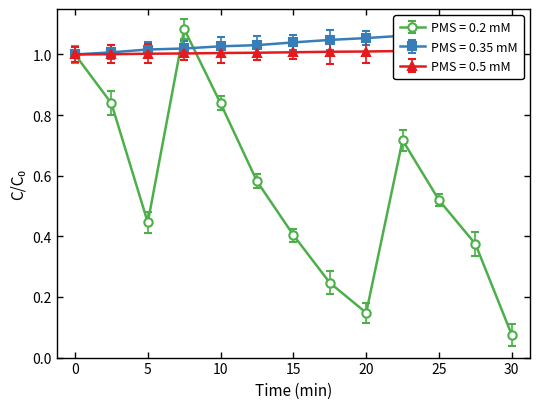

Between 7 and 10, which series saw the biggest shift?

PMS = 0.2 mM